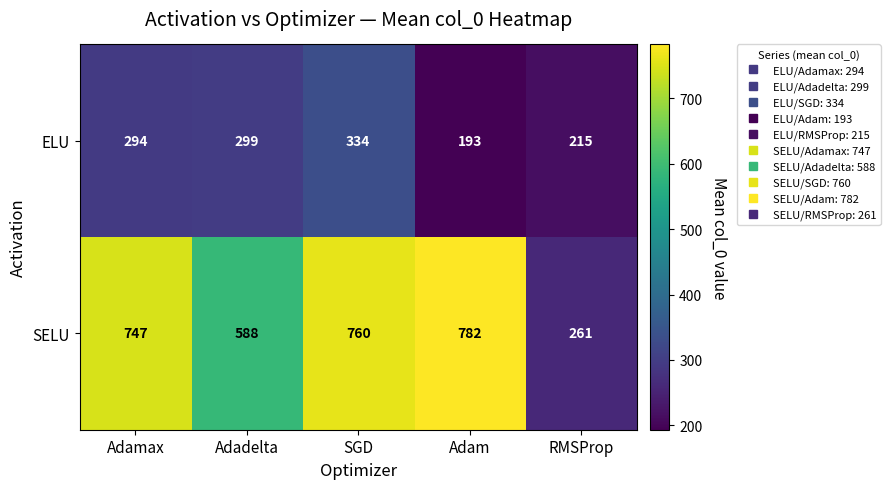

What is the difference between the maximum and minimum values in the SELU series?

521